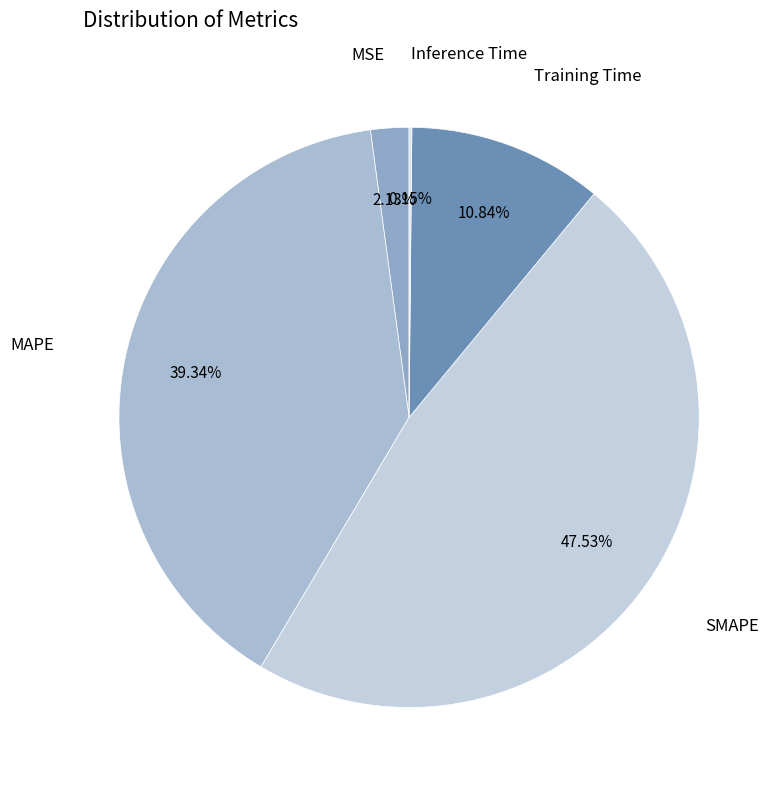

Does any single category account for the majority?

No